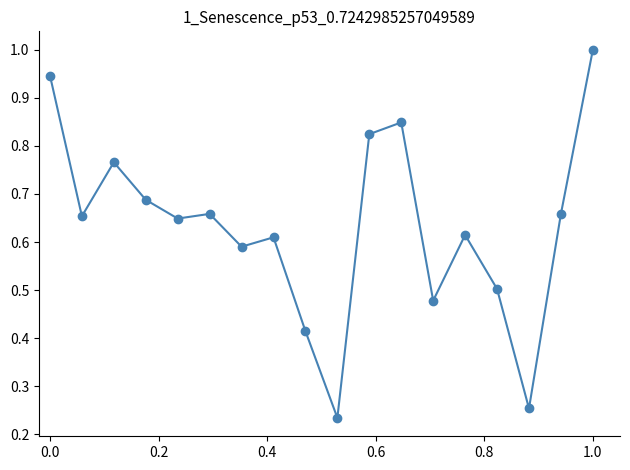

Count the number of data series in this chart.

1